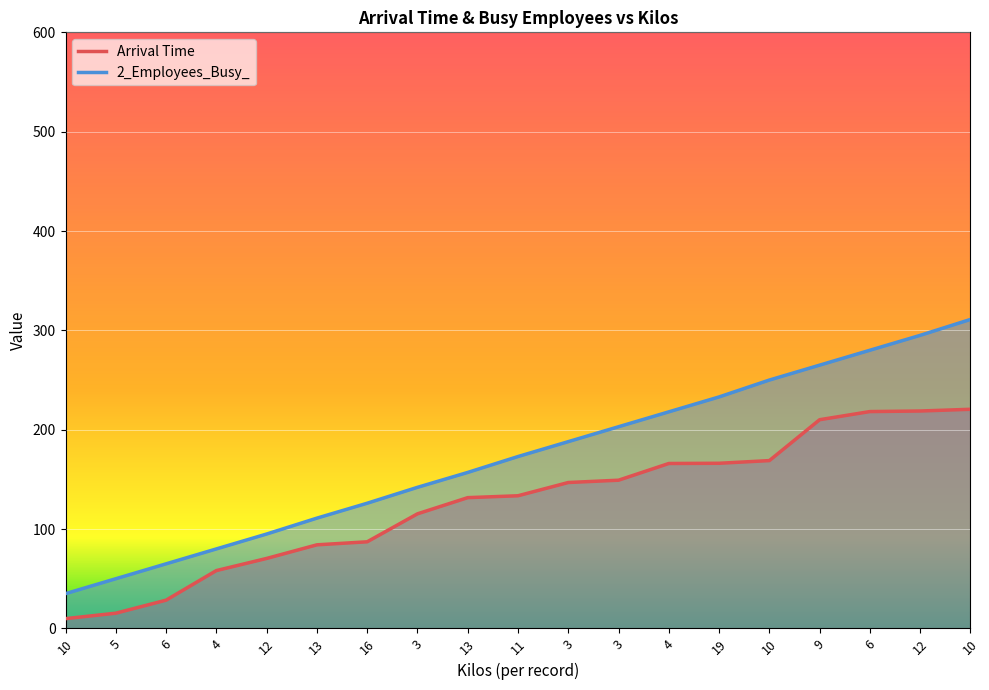

Reading left to right, extract all data points from this chart.

Arrival Time: 10=9.8	5=15.3	6=28.4	4=58.2	12=70.4	13=84.1	16=87.2	3=115.3	13=131.6	11=133.5	3=146.9	3=149.2	4=166.0	19=166.2	10=168.9	9=210.1	6=218.3	12=218.8	10=220.6
2_Employees_Busy_: 10=35.0	5=50.0	6=65.0	4=80.0	12=95.0	13=111.0	16=126.0	3=142.0	13=157.0	11=173.0	3=188.0	3=203.0	4=218.0	19=233.0	10=250.0	9=265.0	6=280.0	12=295.0	10=311.0